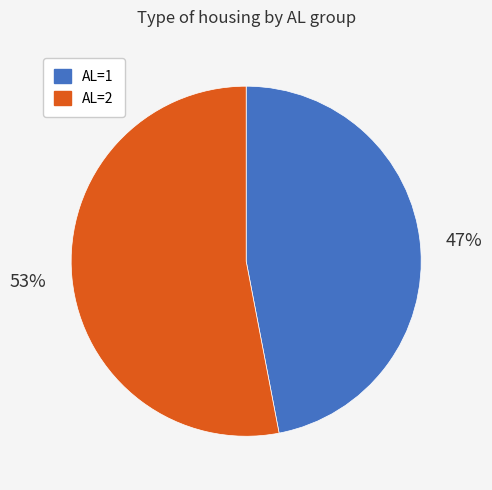

Do AL=1 and AL=2 together represent more than half of the pie?

Yes